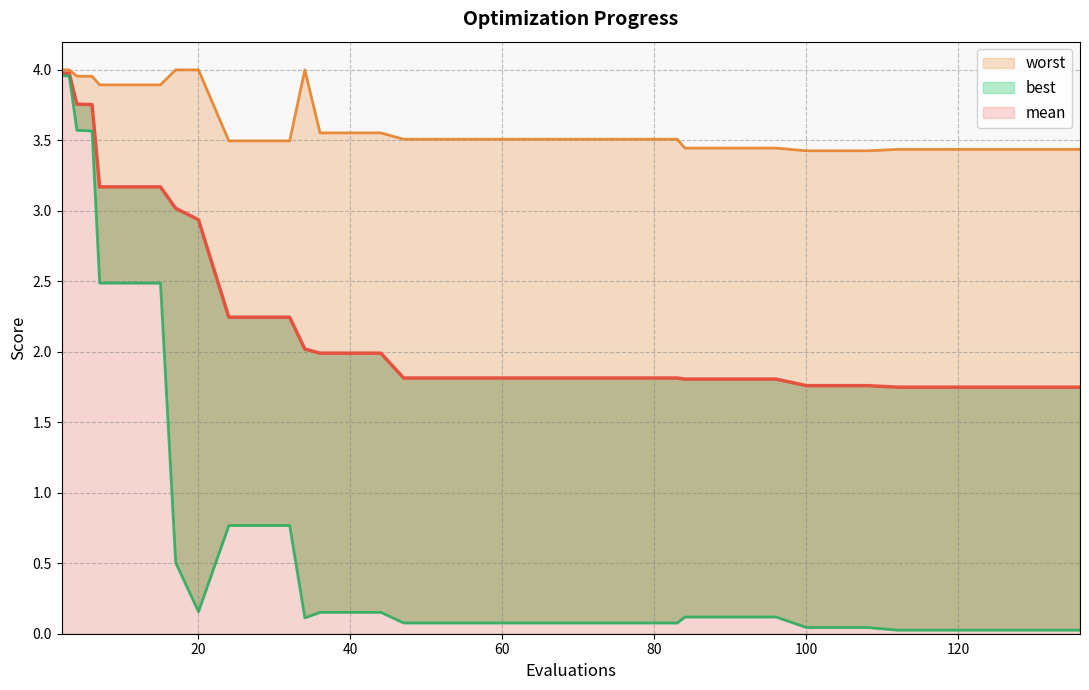

List the series in order of their overall mean, highest first.

worst, mean, best